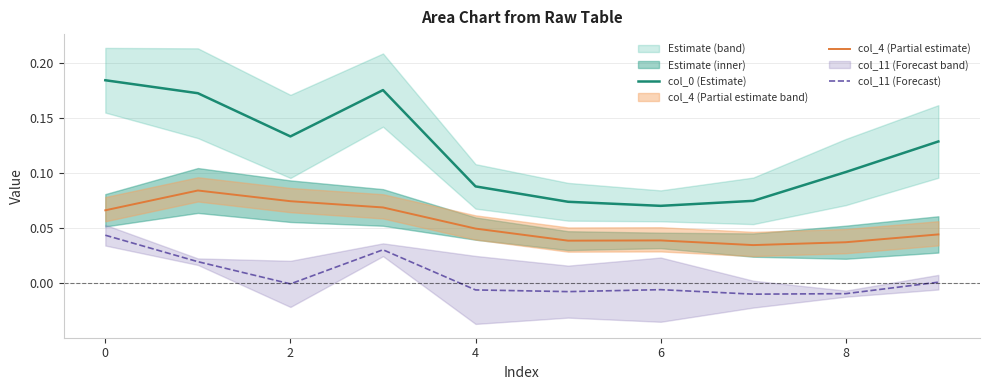

What is the sum of all col_0 (Estimate) values?

1.2